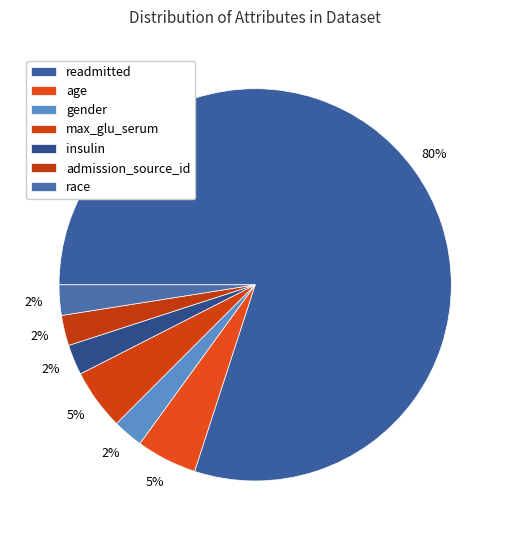

Which category has the smallest portion of the pie?

gender